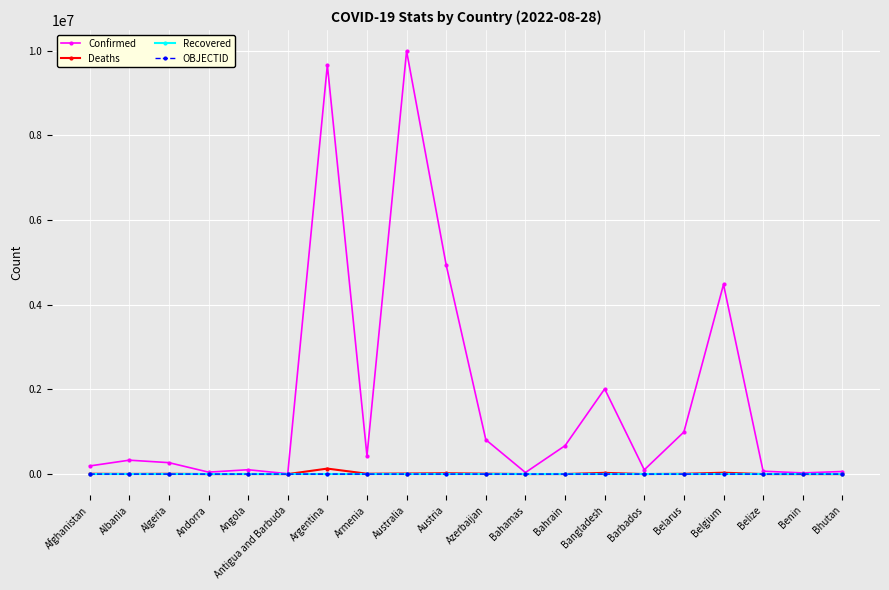

Count the number of categories in the chart.

20